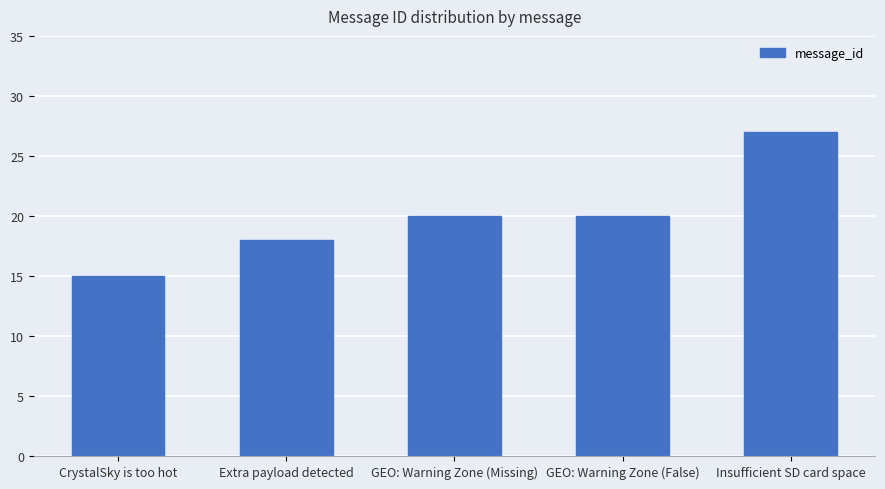

What is the difference between the values at GEO: Warning Zone (Missing) and CrystalSky is too hot?

5